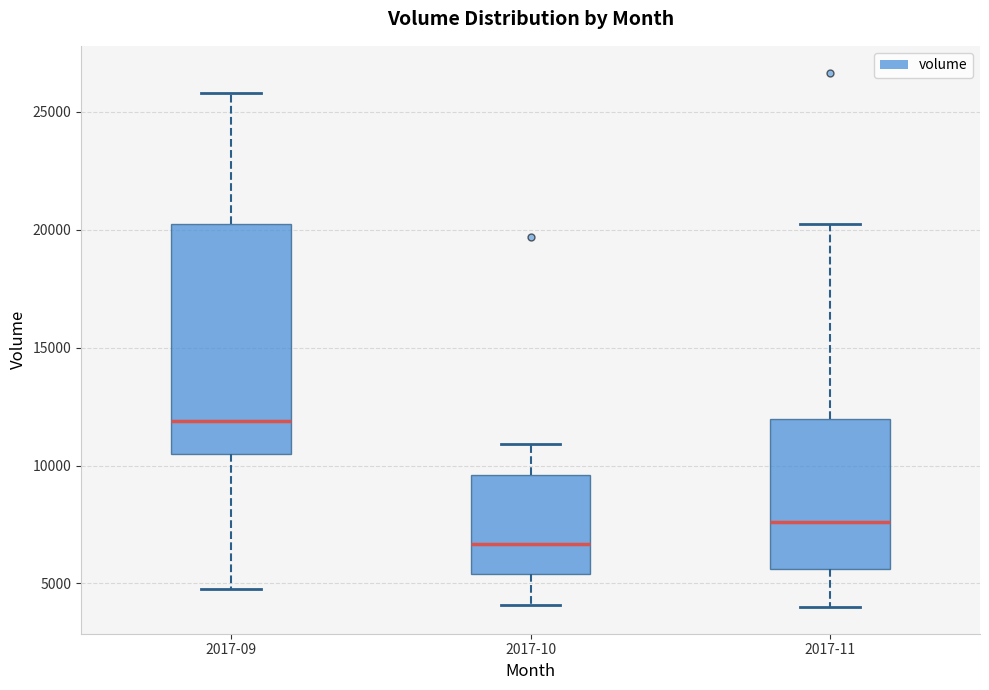

Reading left to right, read every box against the y-axis: the position of its median line, the range the box covers, and the ends of its whiskers. The values are not printed on the chart, so give them approximately, as read against the axis.

2017-09: median 12000, box 10500 to 20000, whiskers 5000 to 26000
2017-10: median 6500, box 5500 to 9500, whiskers 4000 to 11000
2017-11: median 7500, box 5500 to 12000, whiskers 4000 to 20000